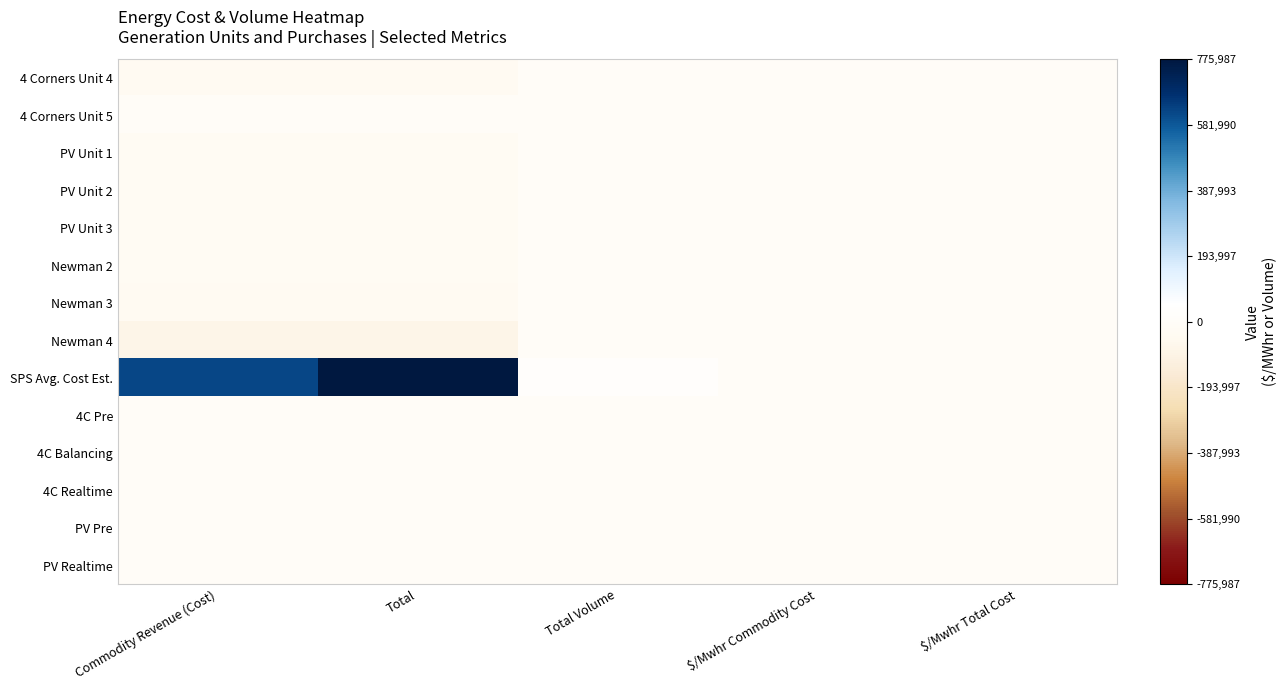

Reading left to right, transcribe all the data shown in this chart.

4 Corners Unit 4: Commodity Revenue (Cost)=-33184.0	Total=-33184.0	Total Volume=2538.0	$/Mwhr Commodity Cost=13.1	$/Mwhr Total Cost=13.1
4 Corners Unit 5: Commodity Revenue (Cost)=0.0	Total=0.0	Total Volume=0.0	$/Mwhr Commodity Cost=13.1	$/Mwhr Total Cost=0.0
PV Unit 1: Commodity Revenue (Cost)=-28968.2	Total=-28968.2	Total Volume=4752.0	$/Mwhr Commodity Cost=6.1	$/Mwhr Total Cost=6.1
PV Unit 2: Commodity Revenue (Cost)=-28968.2	Total=-28968.2	Total Volume=4752.0	$/Mwhr Commodity Cost=6.1	$/Mwhr Total Cost=6.1
PV Unit 3: Commodity Revenue (Cost)=-29004.8	Total=-29004.8	Total Volume=4758.0	$/Mwhr Commodity Cost=6.1	$/Mwhr Total Cost=6.1
Newman 2: Commodity Revenue (Cost)=-25496.9	Total=-25496.9	Total Volume=1237.0	$/Mwhr Commodity Cost=20.6	$/Mwhr Total Cost=20.6
Newman 3: Commodity Revenue (Cost)=-31066.3	Total=-31066.3	Total Volume=1545.0	$/Mwhr Commodity Cost=20.1	$/Mwhr Total Cost=20.1
Newman 4: Commodity Revenue (Cost)=-79677.6	Total=-79677.6	Total Volume=4346.0	$/Mwhr Commodity Cost=18.3	$/Mwhr Total Cost=18.3
SPS Avg. Cost Est.: Commodity Revenue (Cost)=622593.9	Total=775986.6	Total Volume=30077.0	$/Mwhr Commodity Cost=20.0	$/Mwhr Total Cost=0.0
4C Pre: Commodity Revenue (Cost)=0.0	Total=0.0	Total Volume=0.0	$/Mwhr Commodity Cost=0.0	$/Mwhr Total Cost=0.0
4C Balancing: Commodity Revenue (Cost)=0.0	Total=0.0	Total Volume=0.0	$/Mwhr Commodity Cost=0.0	$/Mwhr Total Cost=0.0
4C Realtime: Commodity Revenue (Cost)=0.0	Total=0.0	Total Volume=3225.0	$/Mwhr Commodity Cost=0.0	$/Mwhr Total Cost=0.0
PV Pre: Commodity Revenue (Cost)=0.0	Total=0.0	Total Volume=1400.0	$/Mwhr Commodity Cost=0.0	$/Mwhr Total Cost=0.0
PV Realtime: Commodity Revenue (Cost)=0.0	Total=0.0	Total Volume=1823.0	$/Mwhr Commodity Cost=0.0	$/Mwhr Total Cost=0.0